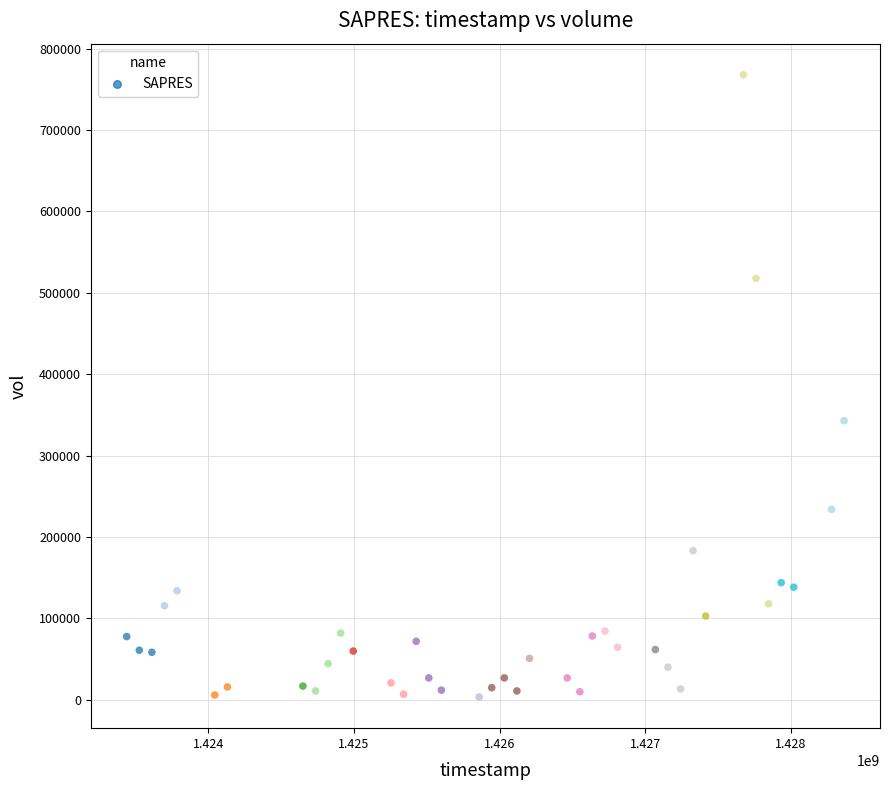

What is the range of Y values (max minus min)?

764300